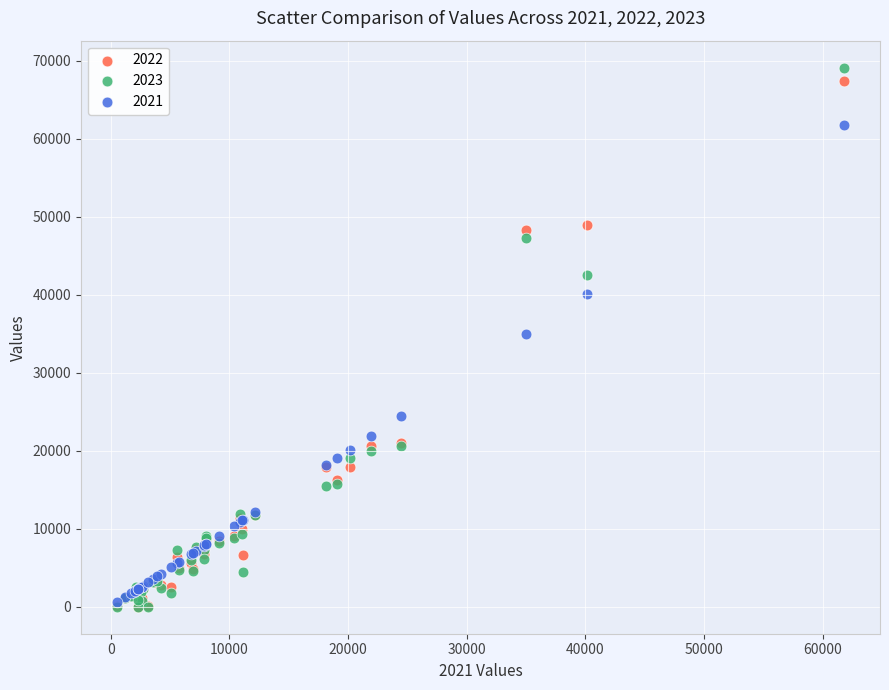

Which series has the widest spread of Y values?

2023